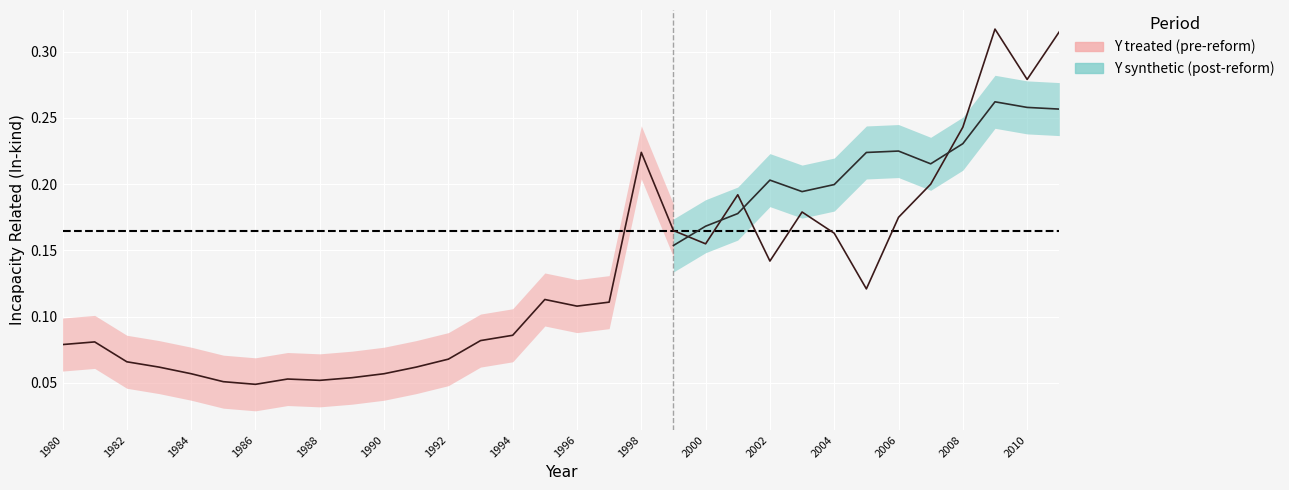

At which category does the chart reach its minimum across all series?

1986